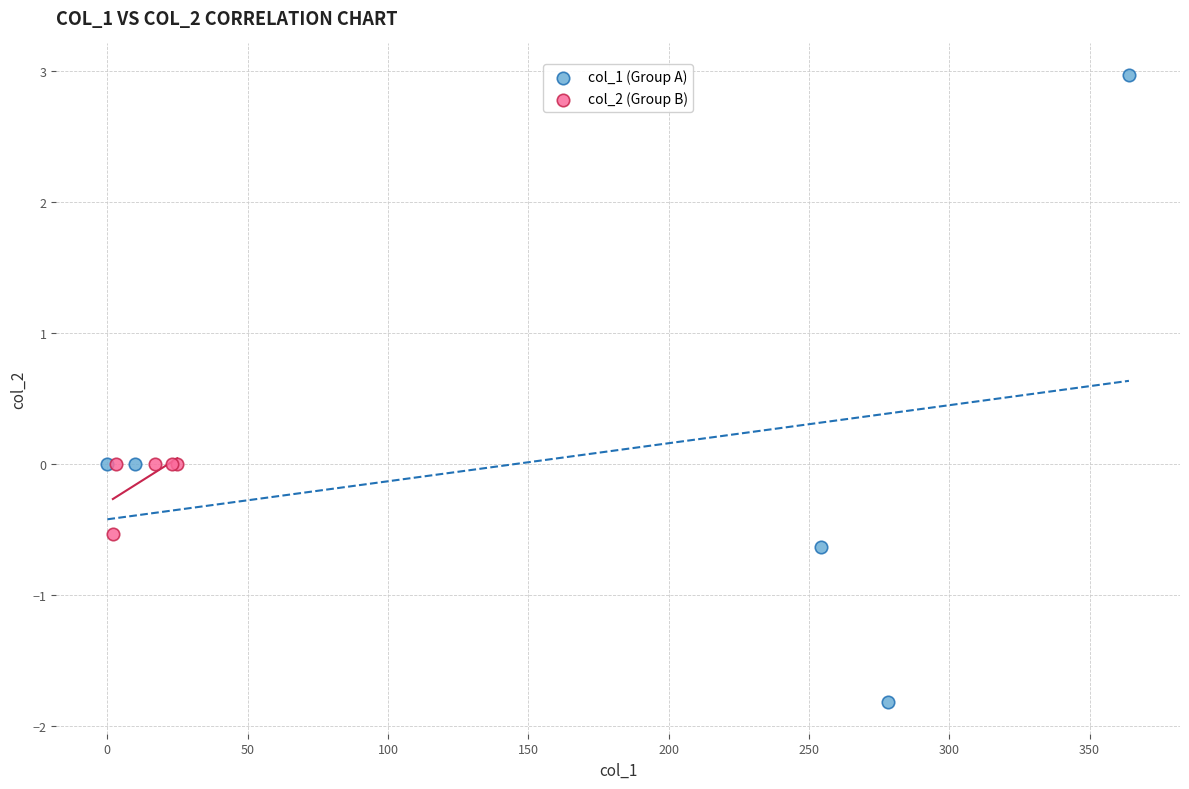

Which series has the largest Y range (max minus min)?

col_1 (Group A)